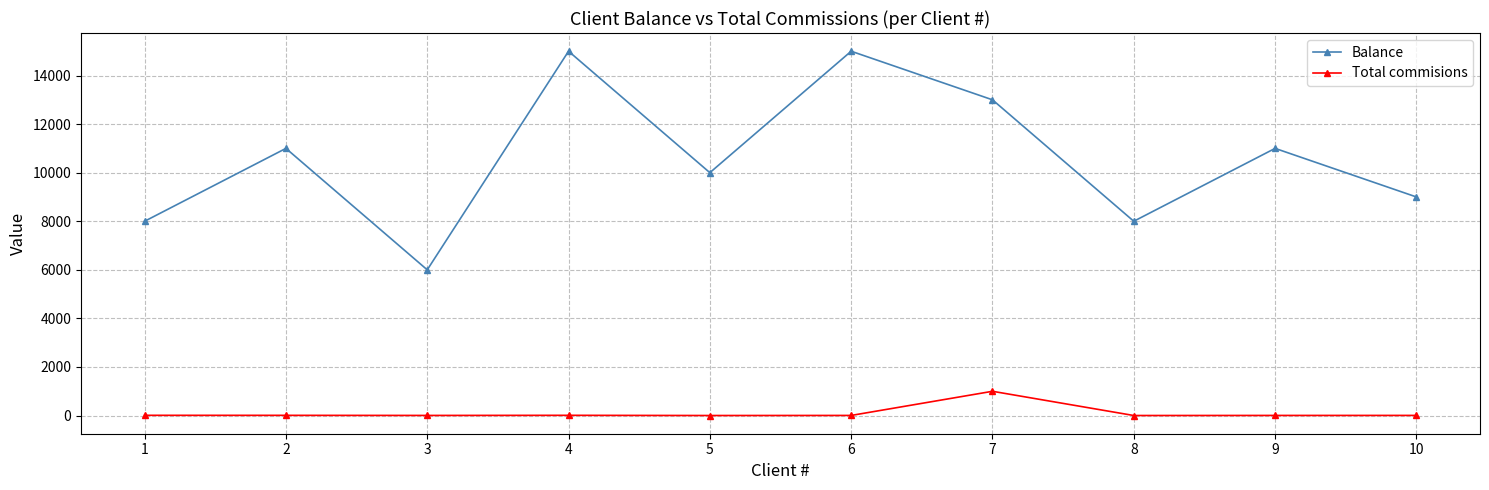

How many lines are shown in the chart?

2